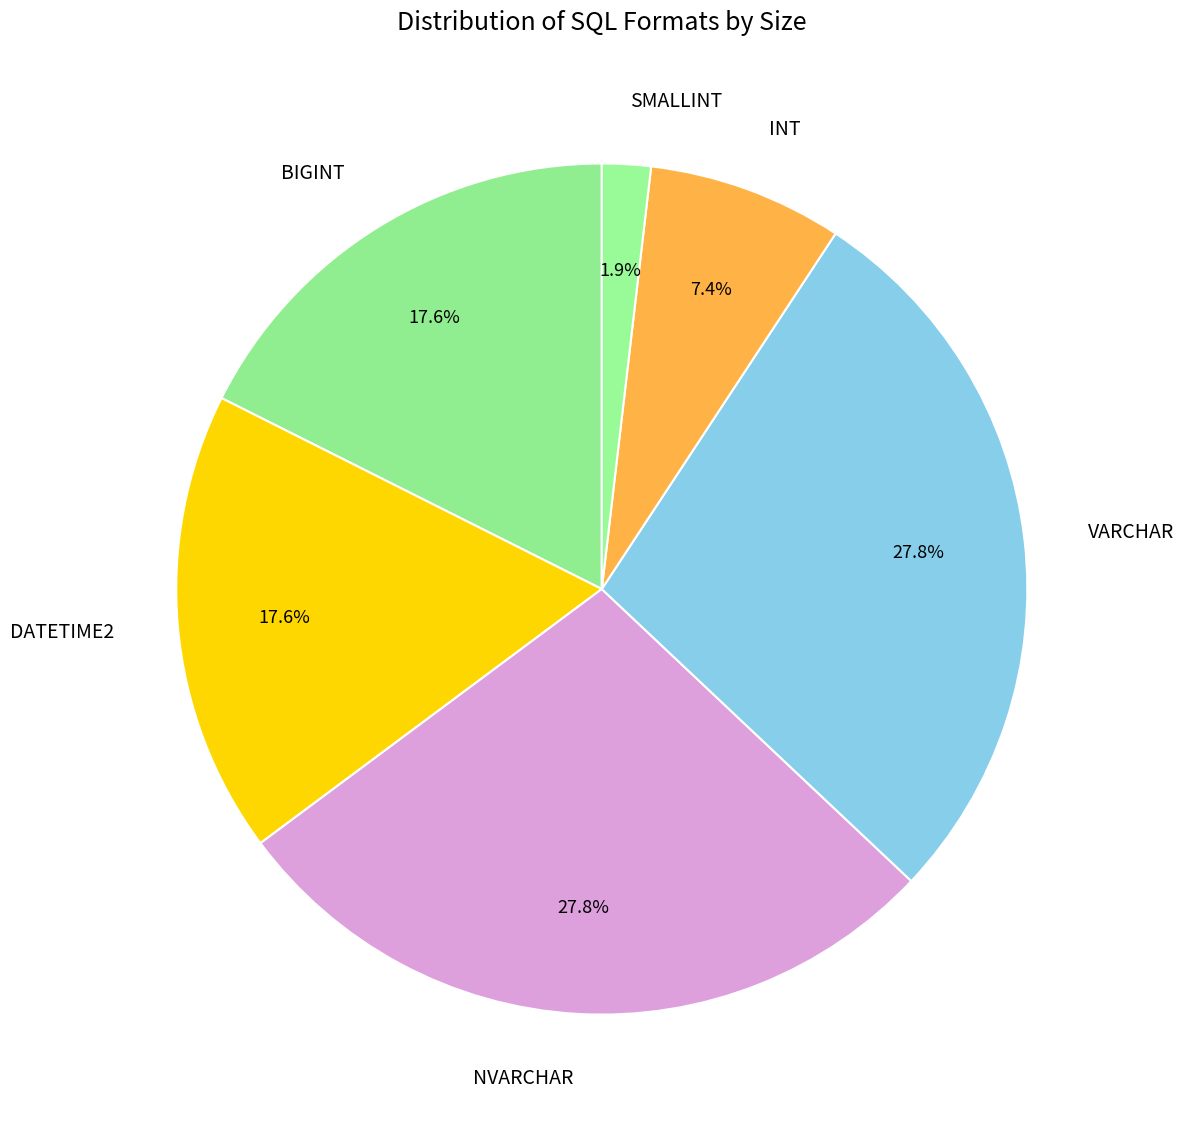

Which category has the smallest portion of the pie?

SMALLINT